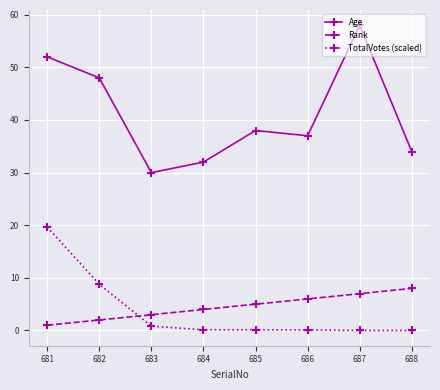

True or false: Age and Rank intersect in this chart.

False